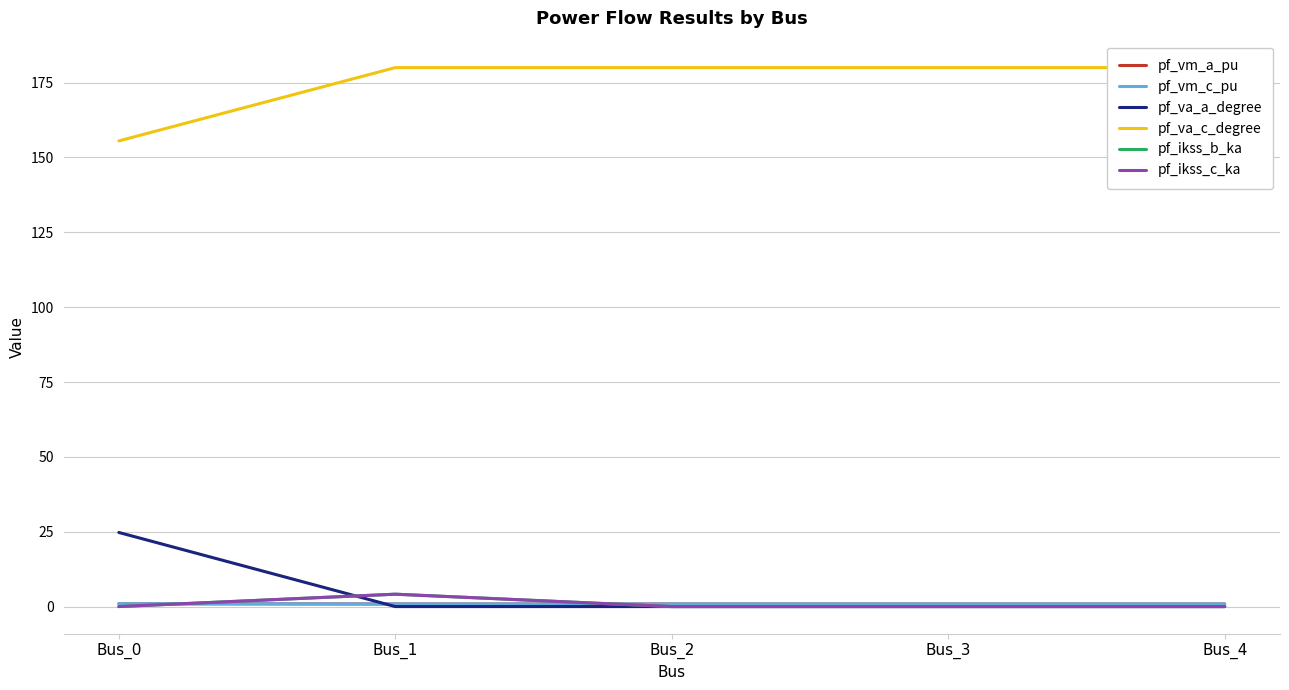

Which category has the highest value in the pf_ikss_c_ka series?

Bus_1